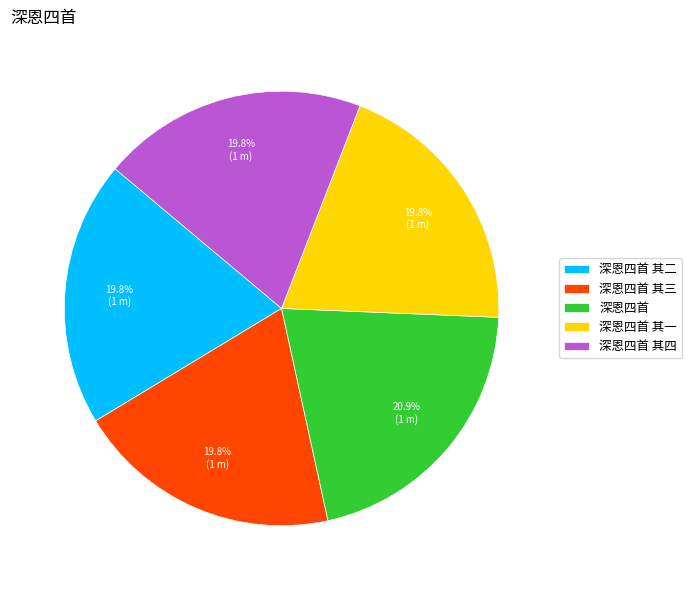

To the nearest percent, what percentage of the pie is 深恩四首 其二?

20%